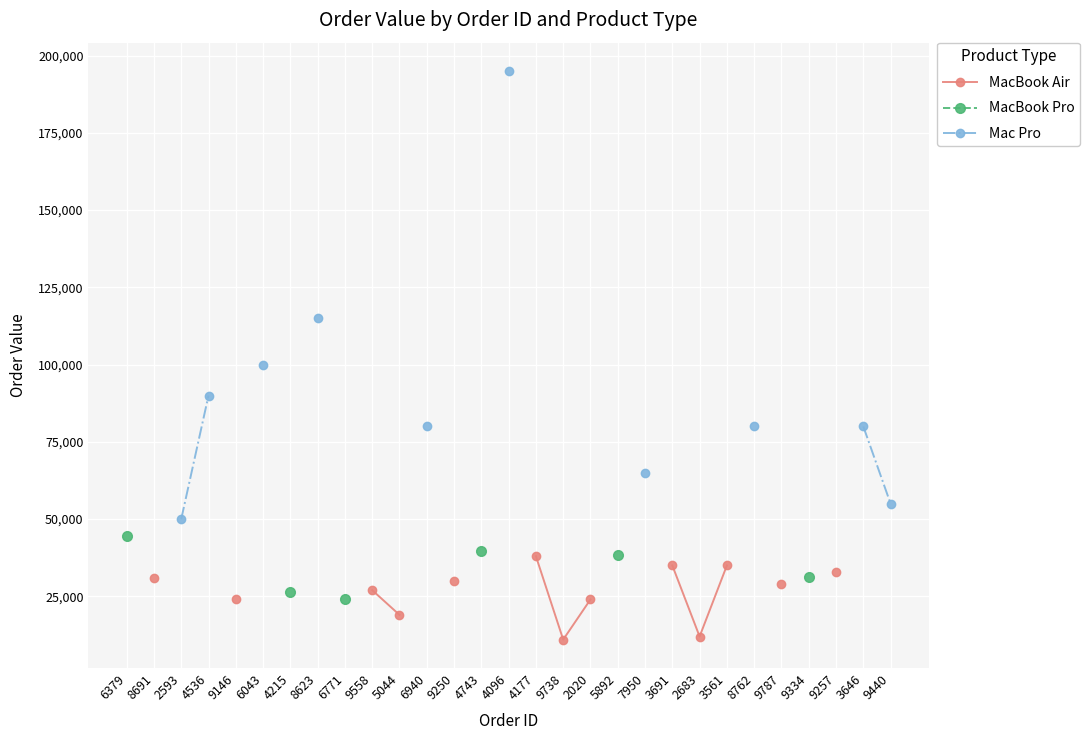

Which series changed the most between 6940 and 4096?

Mac Pro